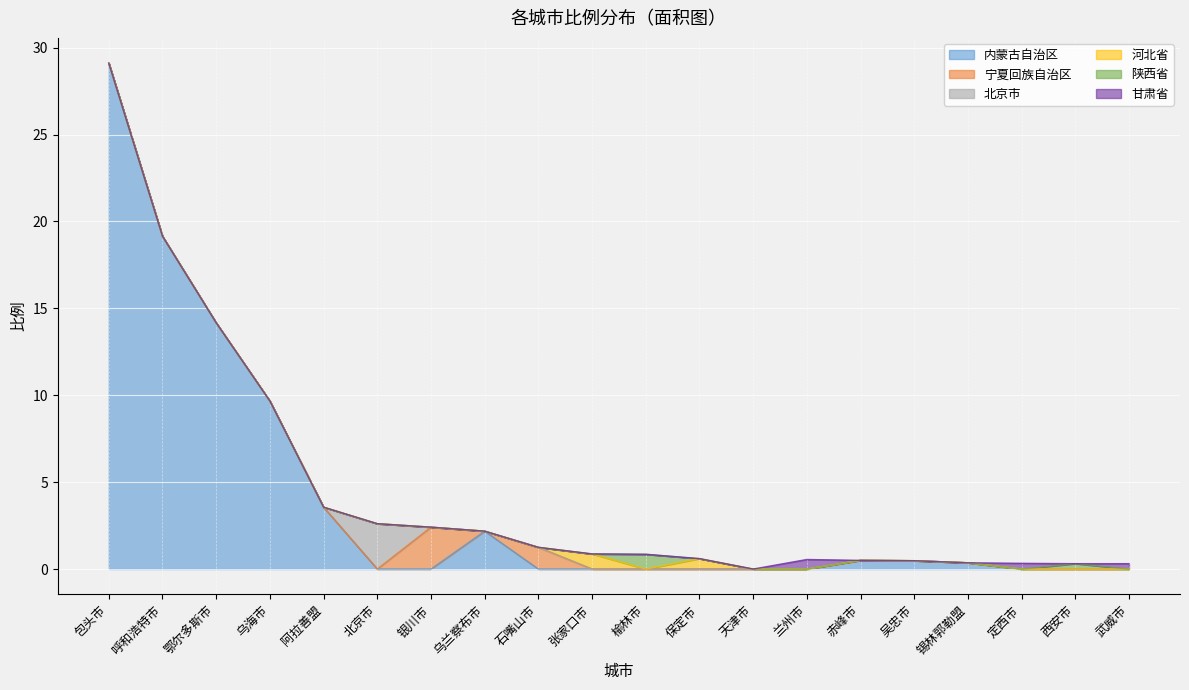

Which category has the lowest value in the 陕西省 series?

包头市